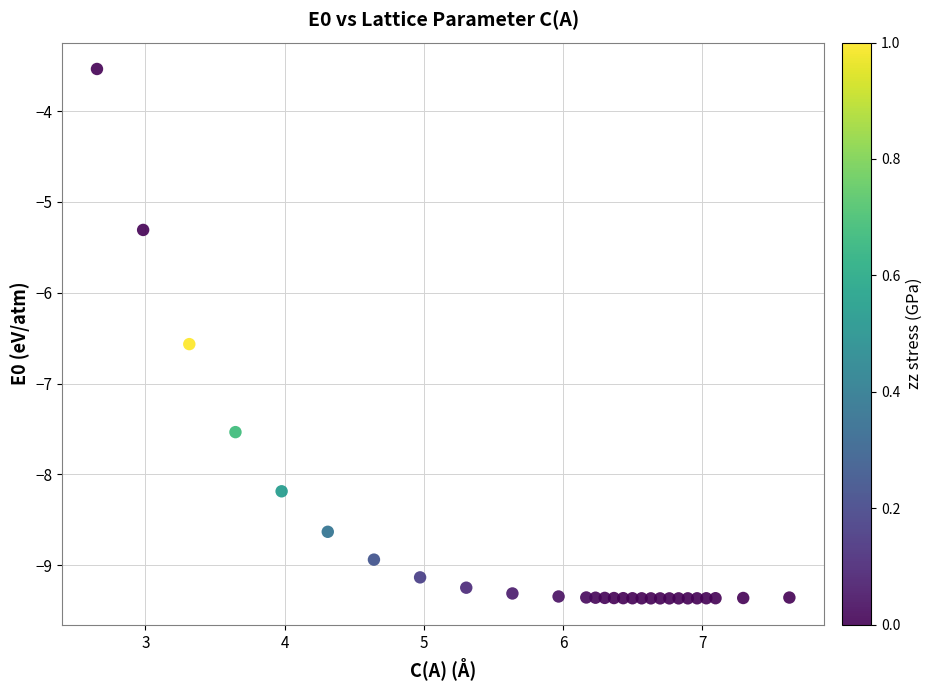

What is the range of X values (max minus min)?

5.0